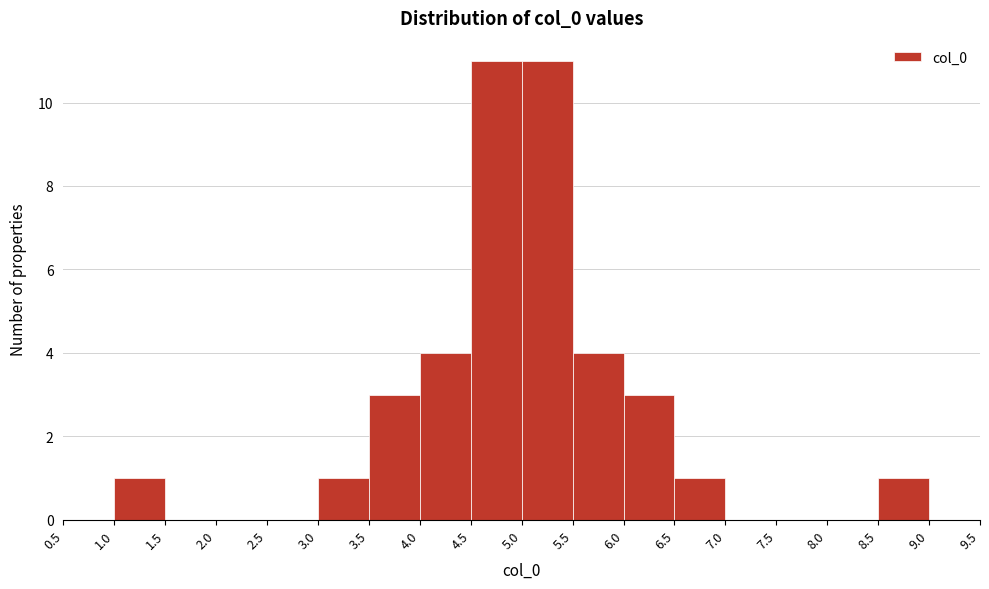

What is the height of the bar covering 6.0 to 6.5 on the x-axis? The values are not printed on the chart, so give them approximately, as read against the axis.

3